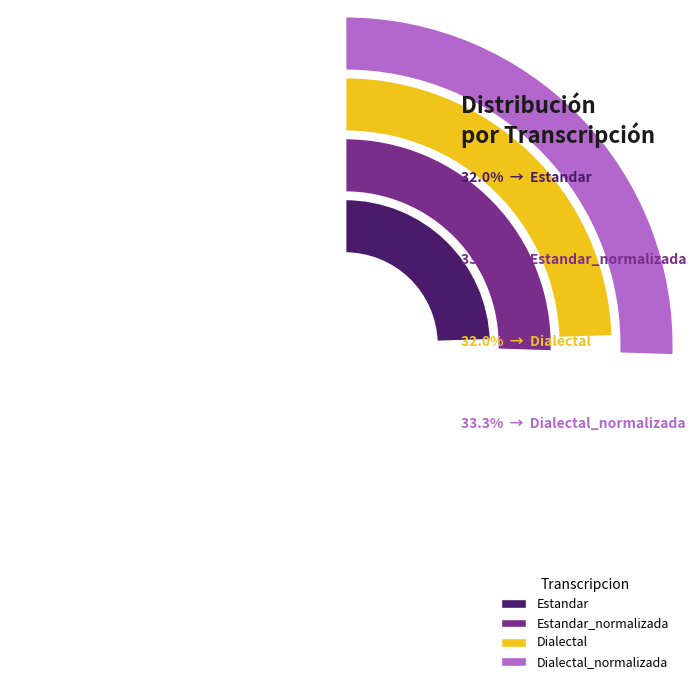

True or false: Estandar accounts for 16% of the total.

False